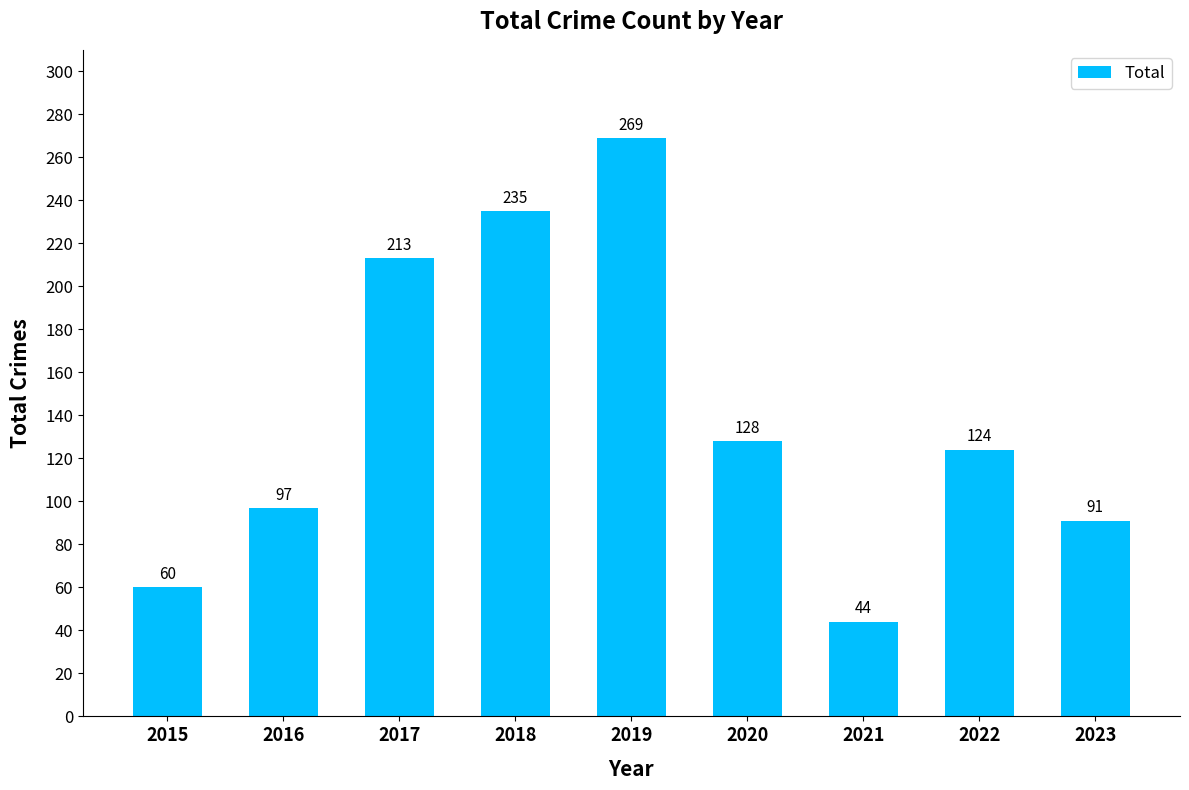

What is the sum of the values at 2019 and 2017?

482